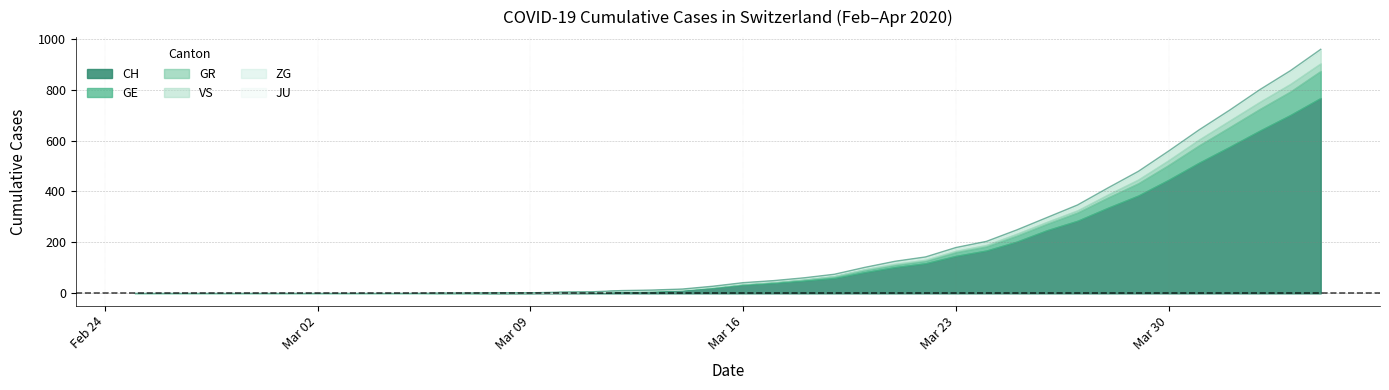

How many data points in GE are less than 4?

19